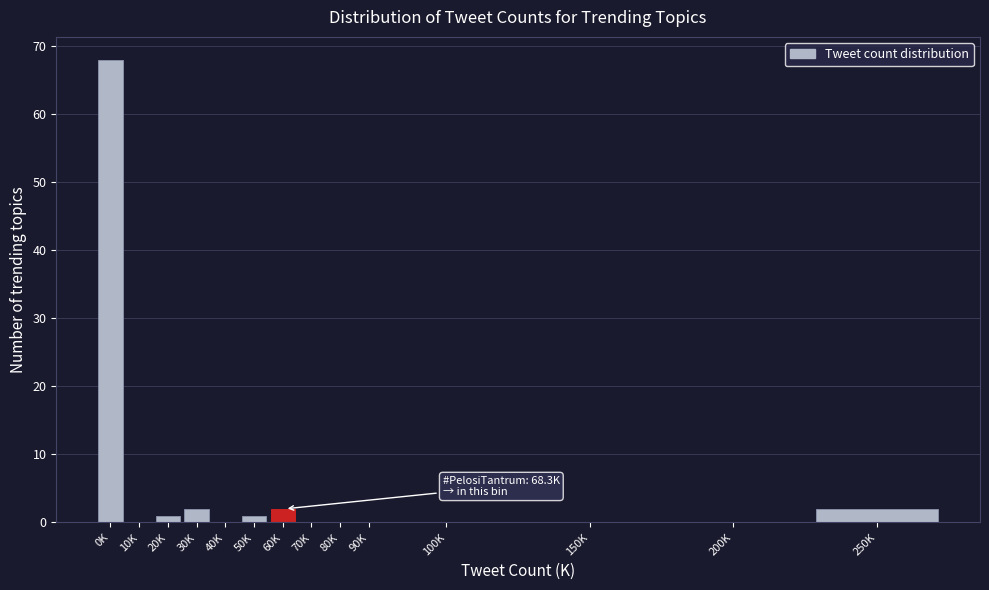

Reading left to right, extract all data points from this chart.

0K=68	10K=0	20K=1	30K=2	40K=0	50K=1	60K=2	70K=0	80K=0	90K=0	100K=0	150K=0	200K=0	250K=2